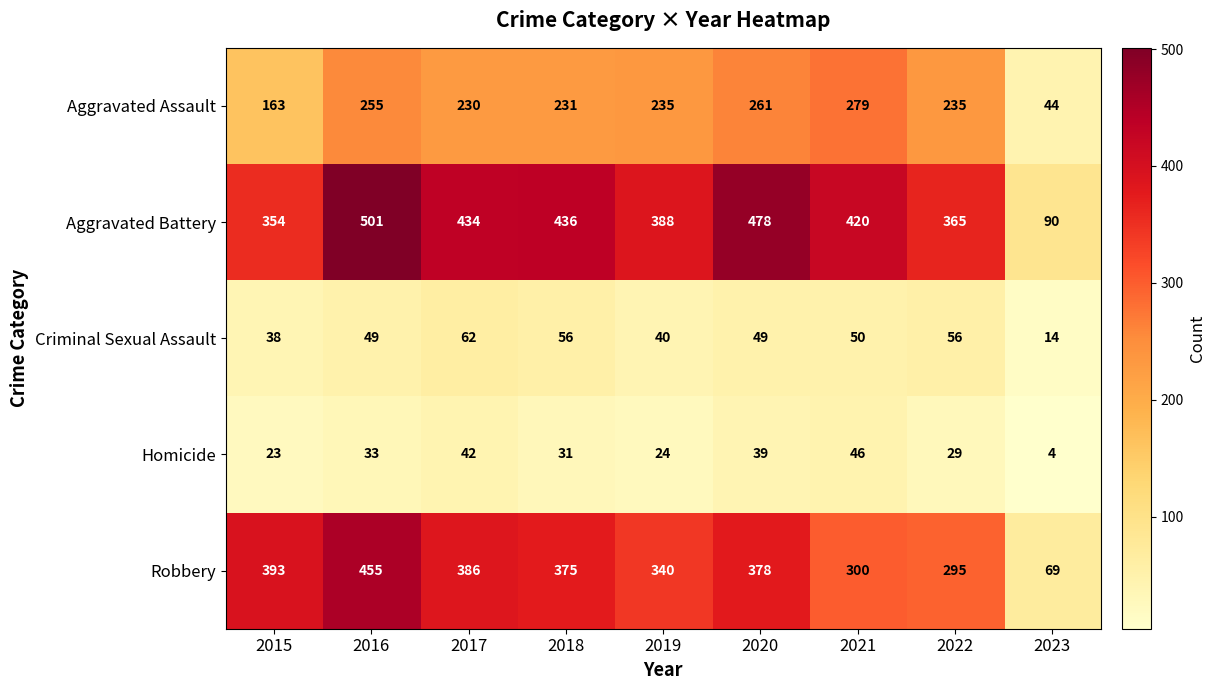

Which series has the largest range (max minus min)?

Aggravated Battery